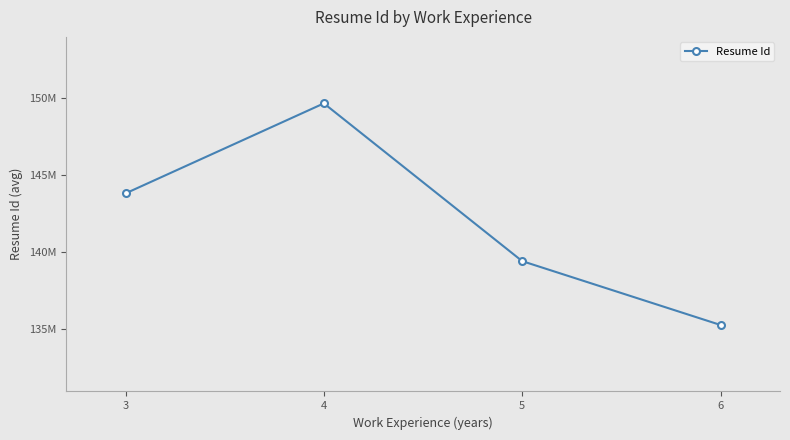

At which category does the chart reach its peak across all series?

4